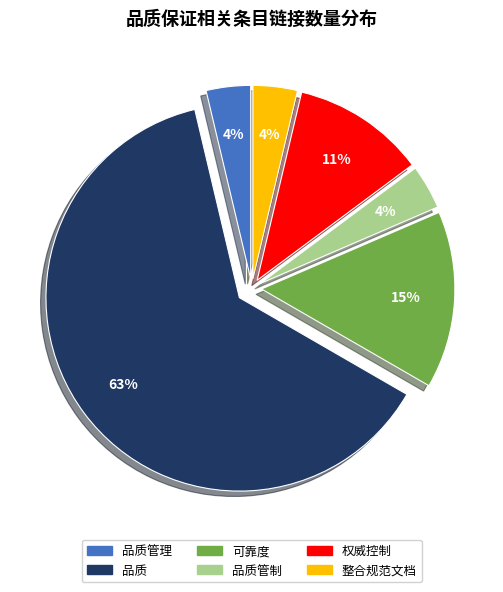

Is there any slice that represents more than half of the pie?

Yes